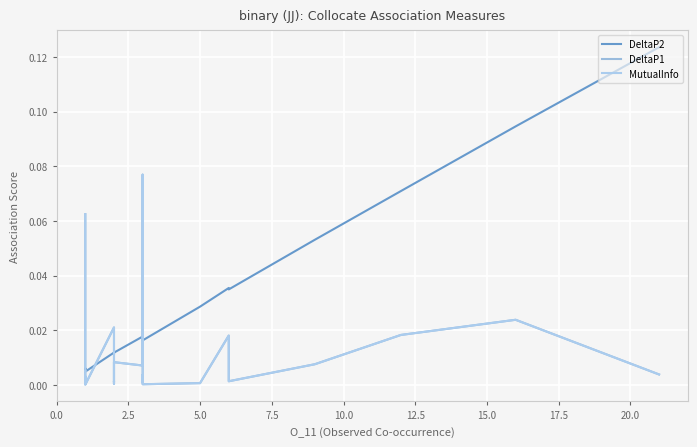

True or false: DeltaP1 and DeltaP2 intersect in this chart.

True